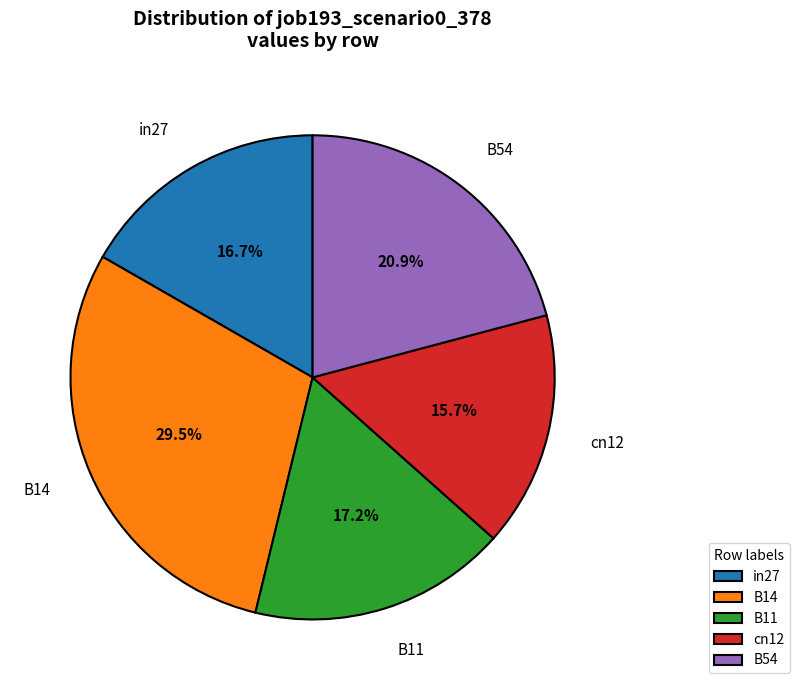

The B11 slice represents 17% of the pie. True or false?

True